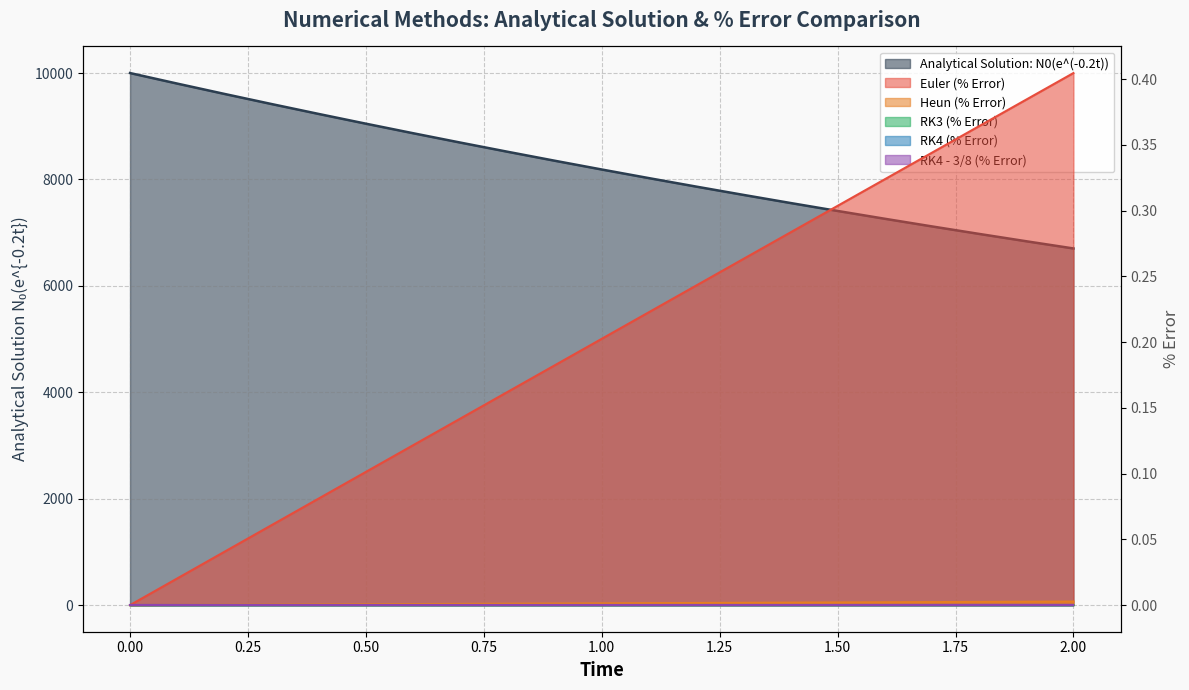

Does the chart have visible grid lines?

Yes